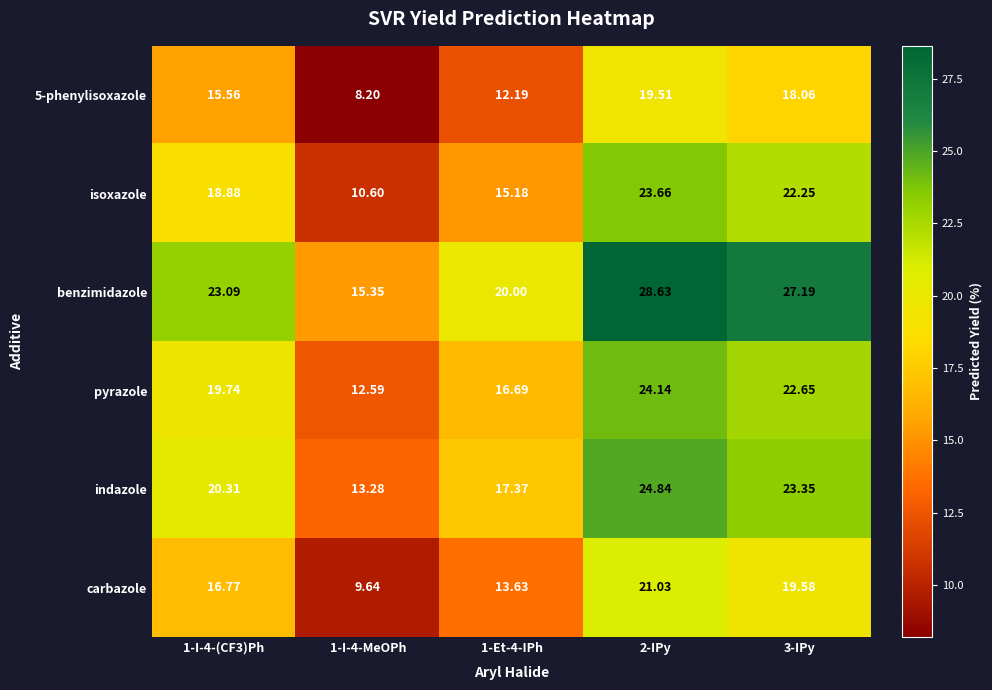

Is the value of carbazole at 1-I-4-(CF3)Ph greater than the value of benzimidazole at 1-Et-4-IPh?

No